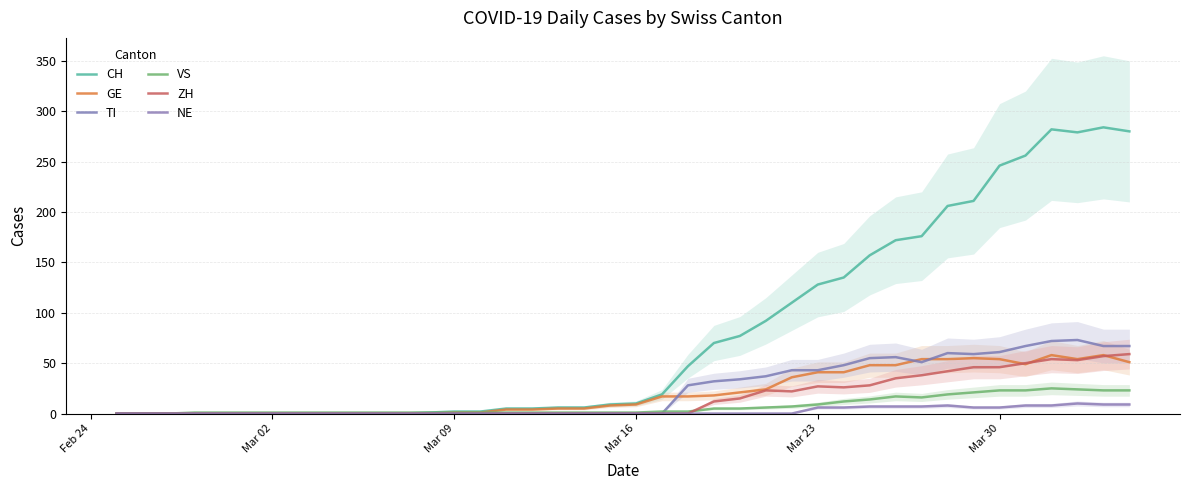

Which series has the largest total across all categories?

CH